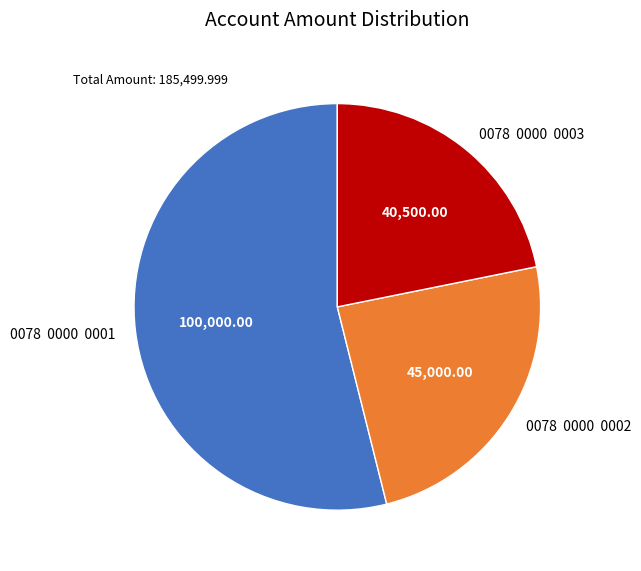

Do 0078 0000 0003 and 0078 0000 0001 together represent more than half of the pie?

Yes